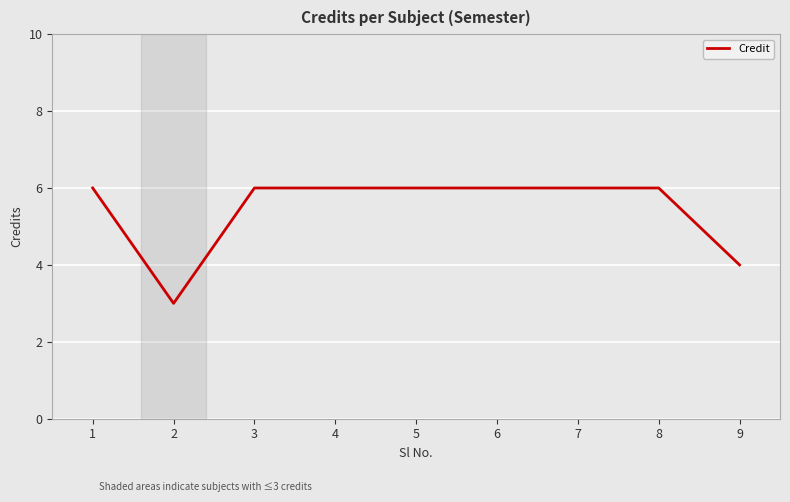

What is the sum of all values?

49